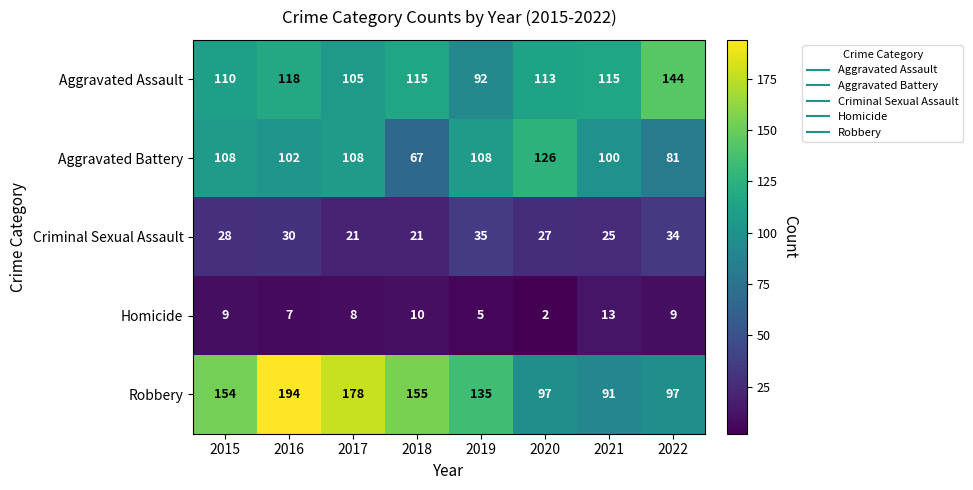

What is the approximate value of Homicide at 2016, to the nearest 10?

10